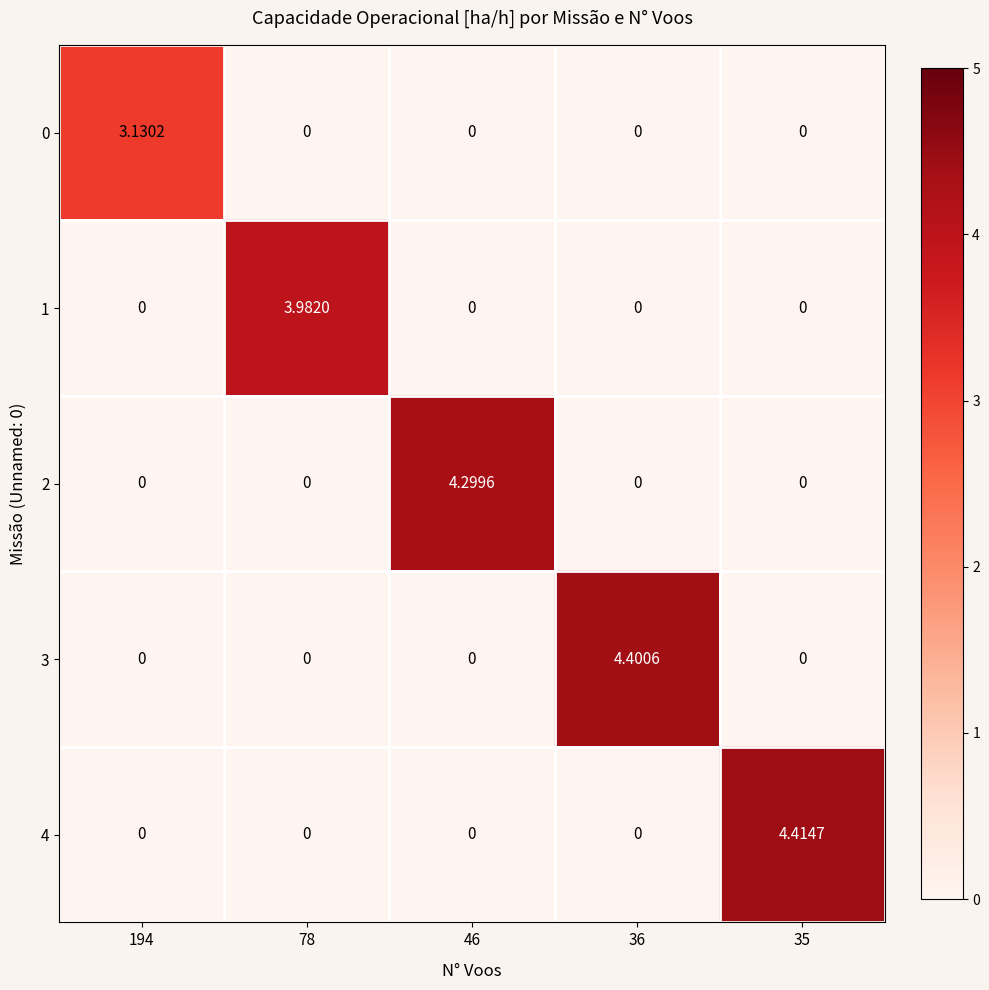

What is the total value across all series at 36?

4.4